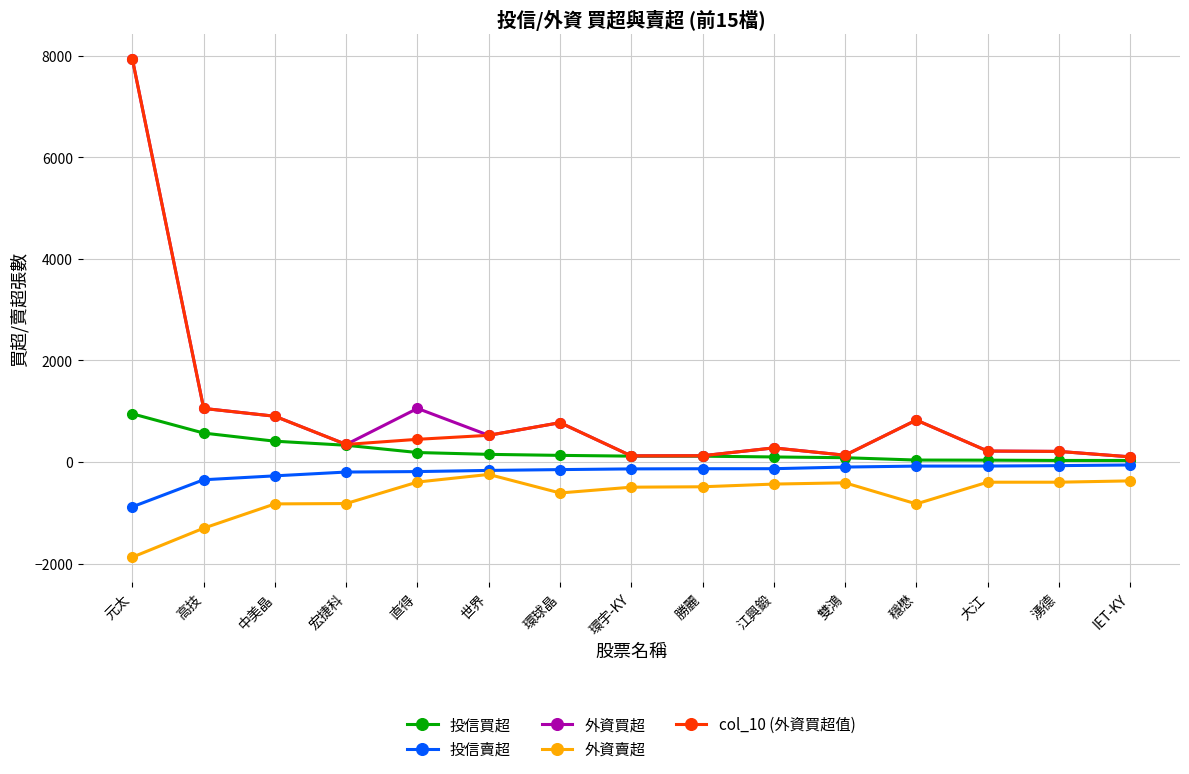

At which label does 投信賣超 reach its minimum?

元太